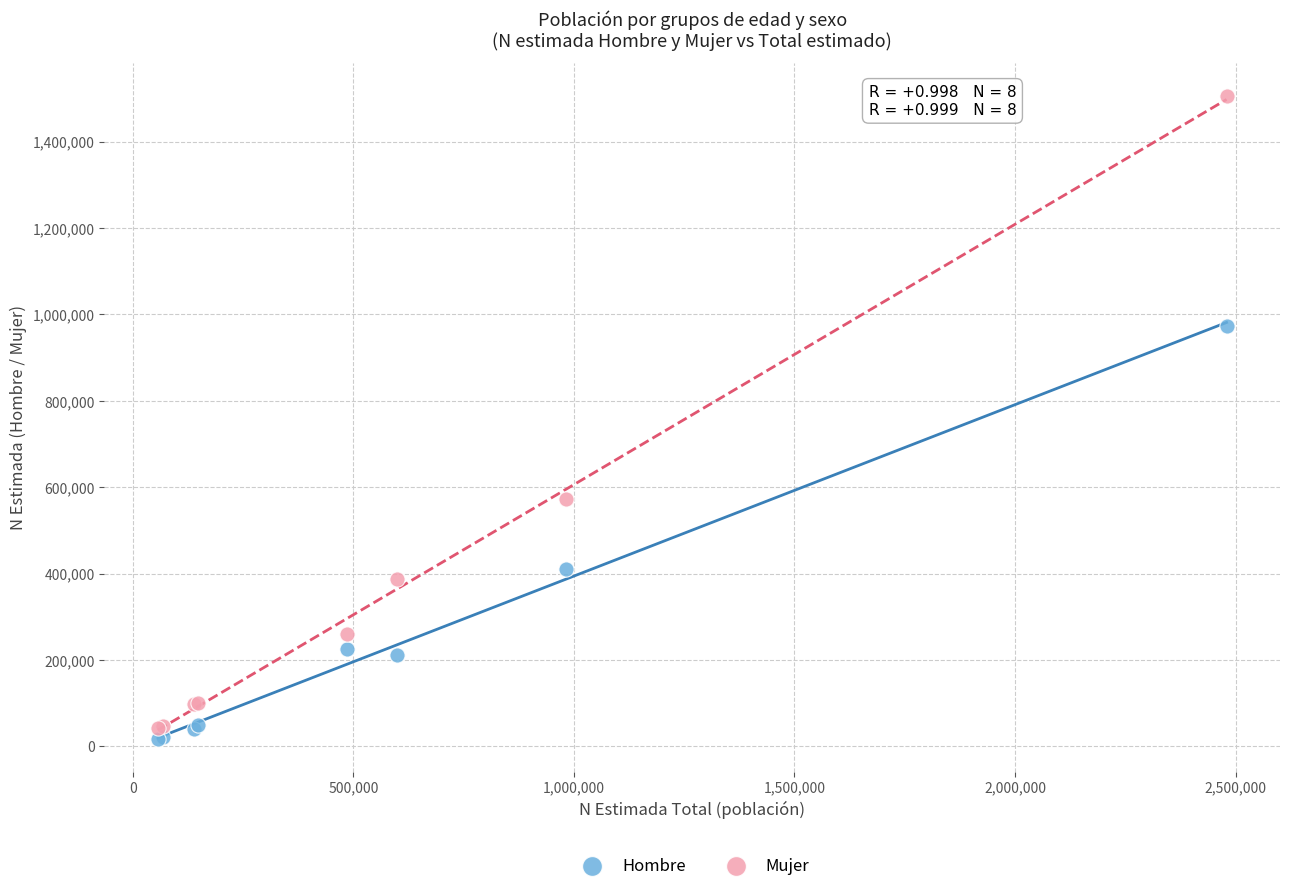

Across all series, what Y value is closest to 761384?

573108